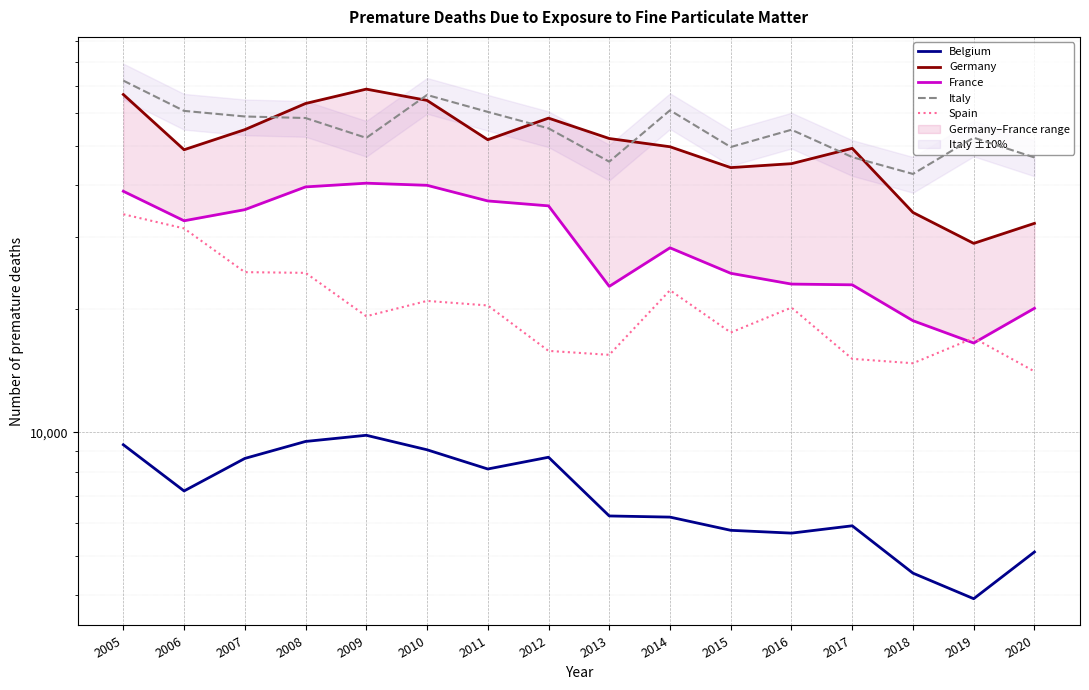

Which series has the widest spread of values?

Germany